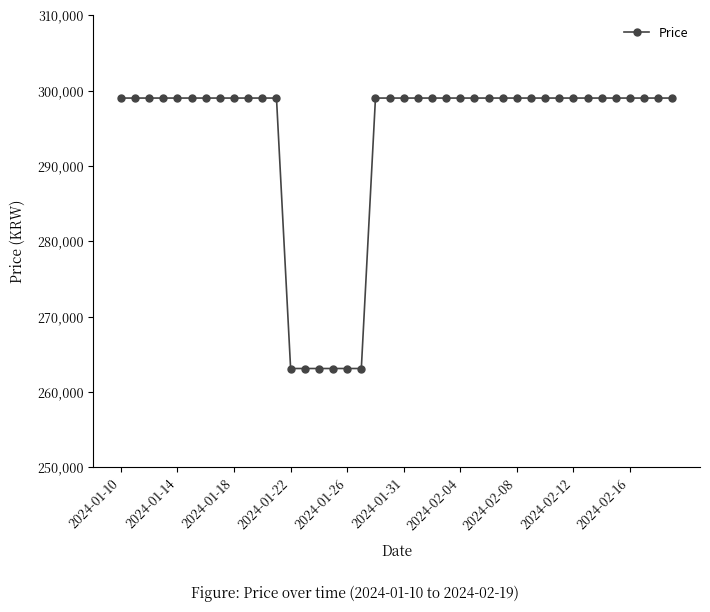

What is the smallest value displayed?

263100